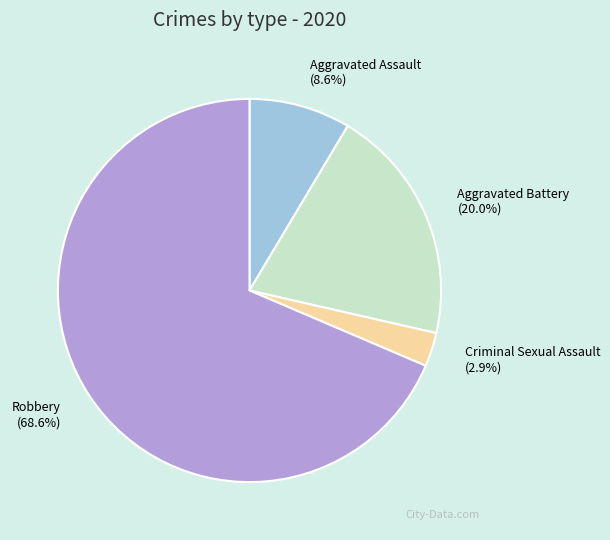

What percentage is the Criminal Sexual Assault slice, to the nearest percent?

3%